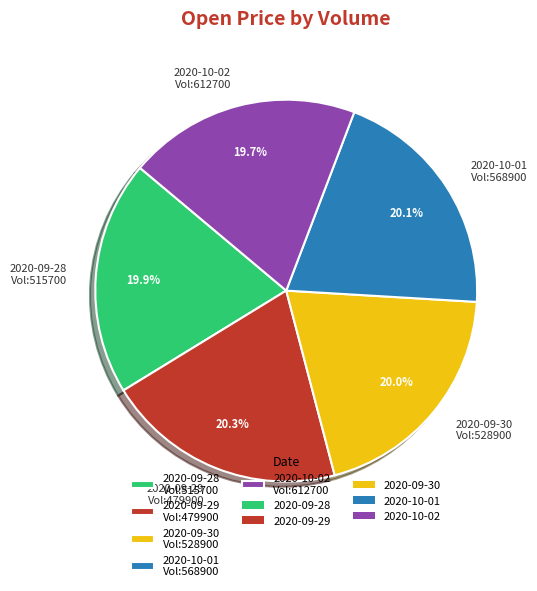

How many slices are in this pie chart?

5